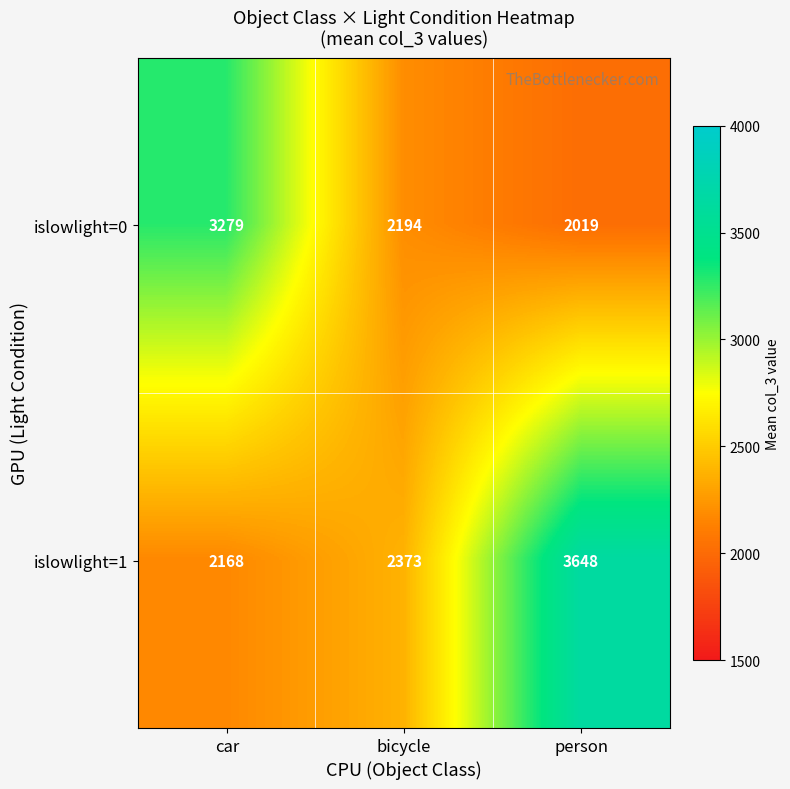

The islowlight=0 series shows 2019 at person. True or false?

True